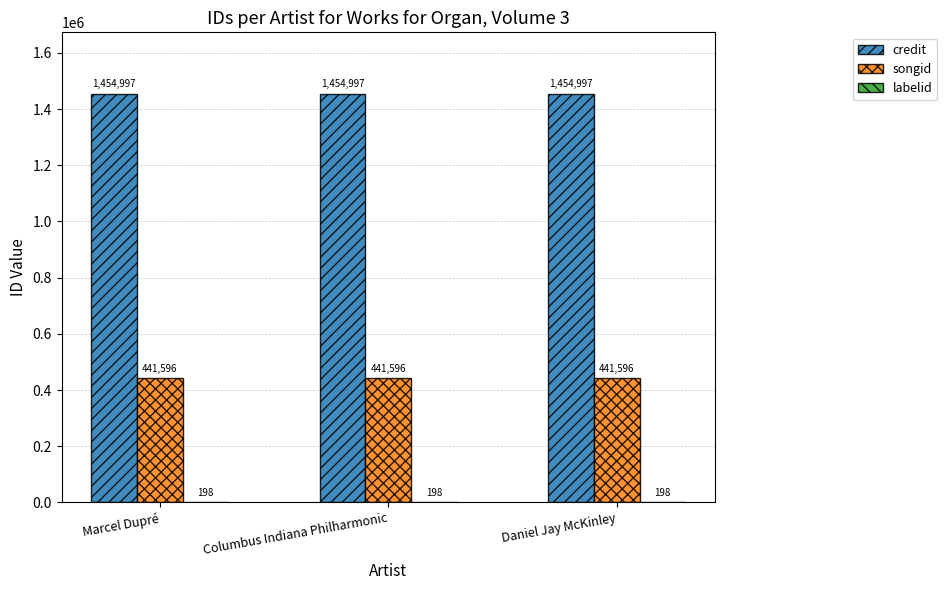

What is the sum of all credit values?

4364991